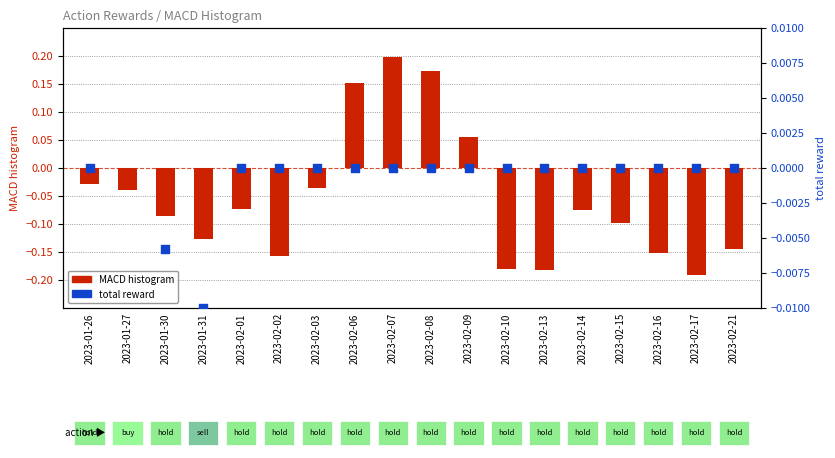

Which series reaches the maximum Y coordinate?

MACD histogram